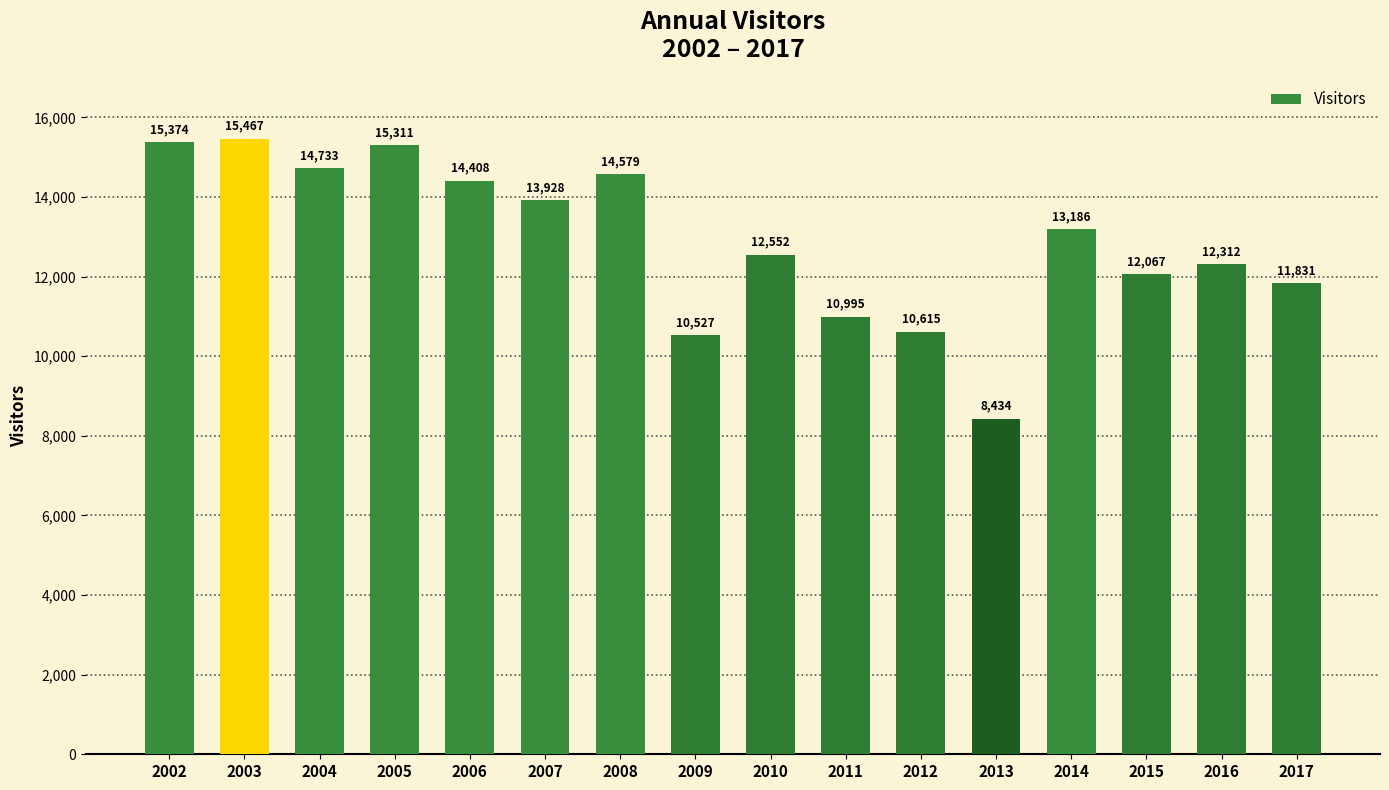

Is it true that the value at 2005 is 15311?

True